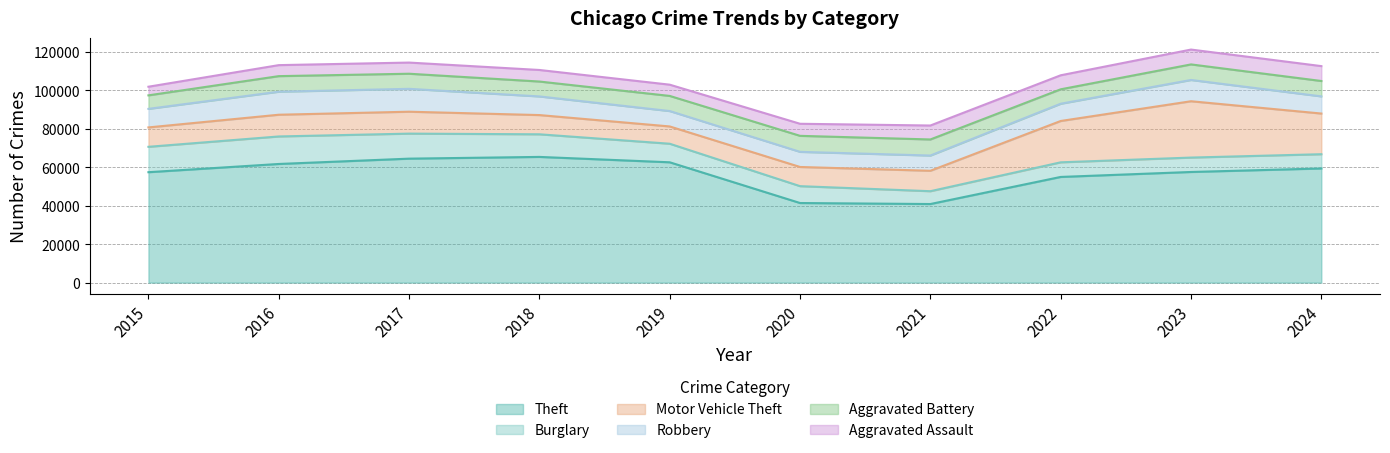

At which category is the sum across all series the highest?

2023